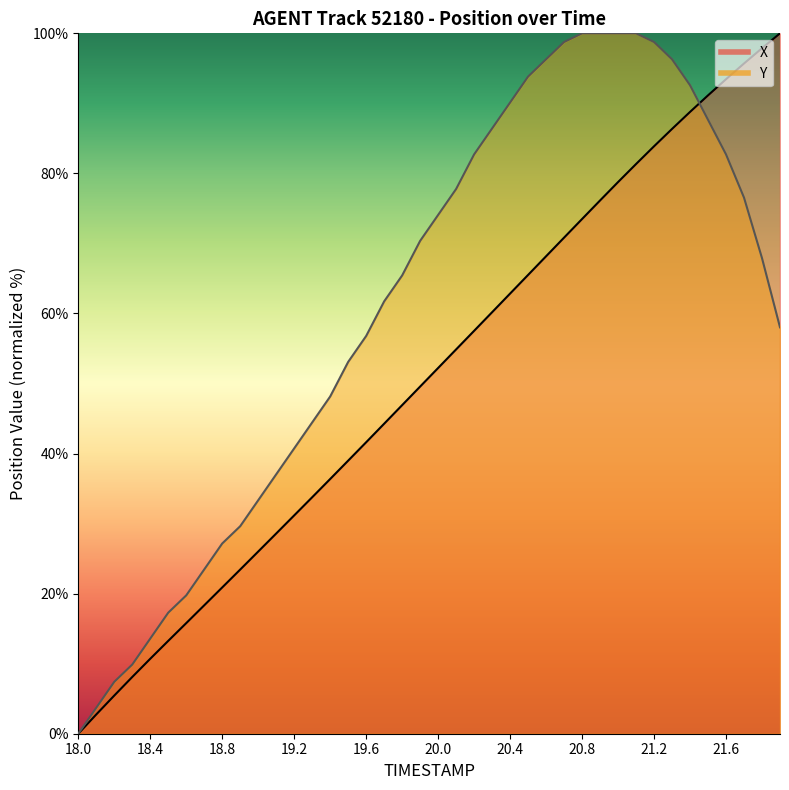

Which category has the highest value across all series?

21.9